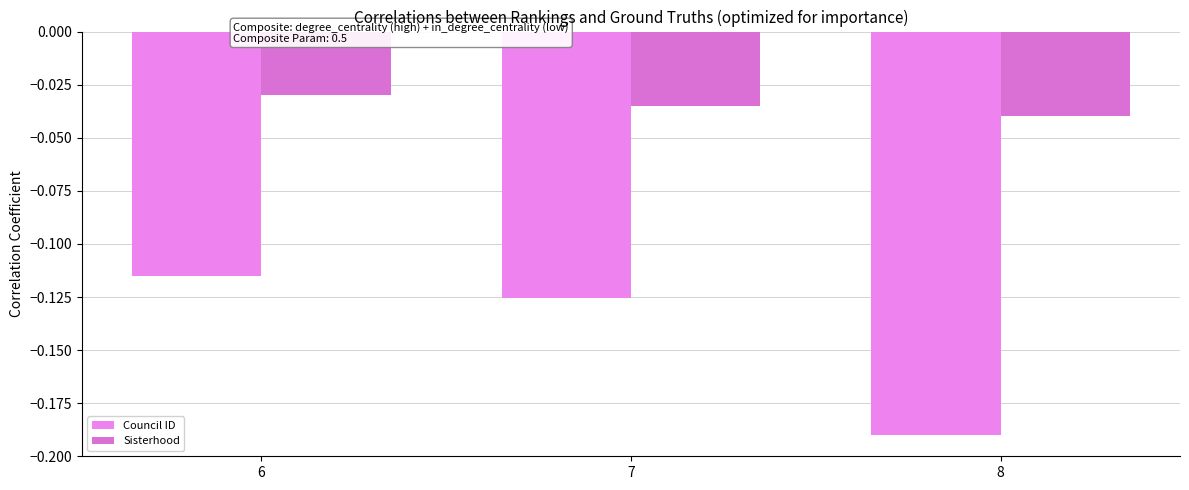

Reading left to right, extract all data points from this chart.

Council ID: -0.1	-0.1	-0.2
Sisterhood: -0.0	-0.0	-0.0